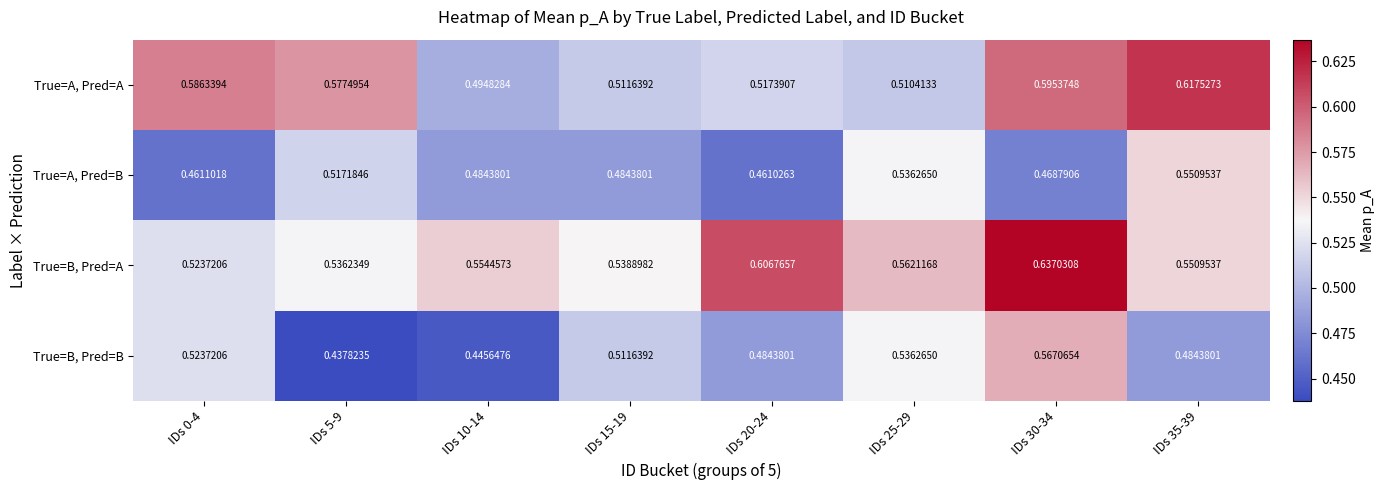

What is the spread (max minus min) of values at IDs 0-4?

0.1